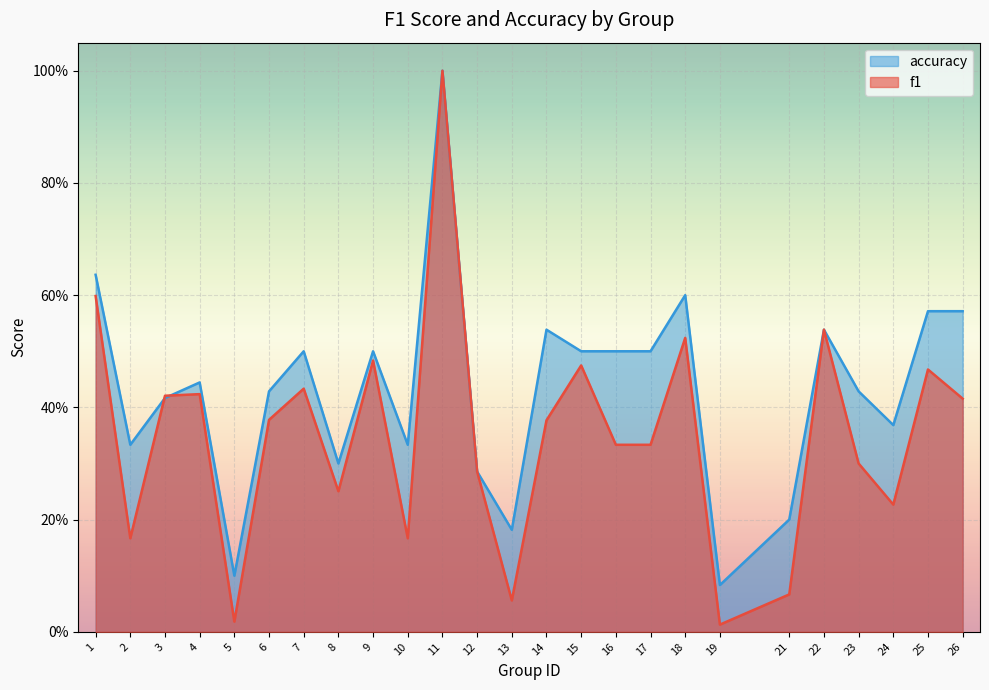

What is the value of the accuracy point at the 14th from the left?

0.5